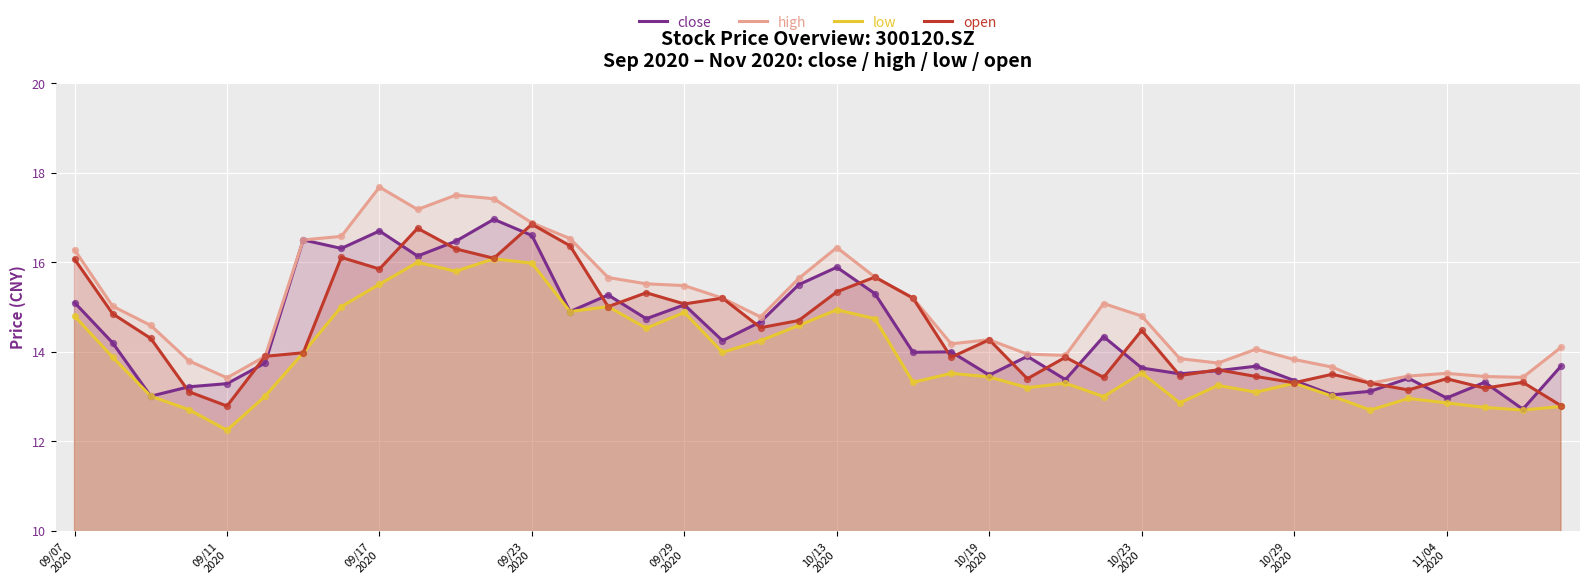

Which series has the widest spread of Y values?

high